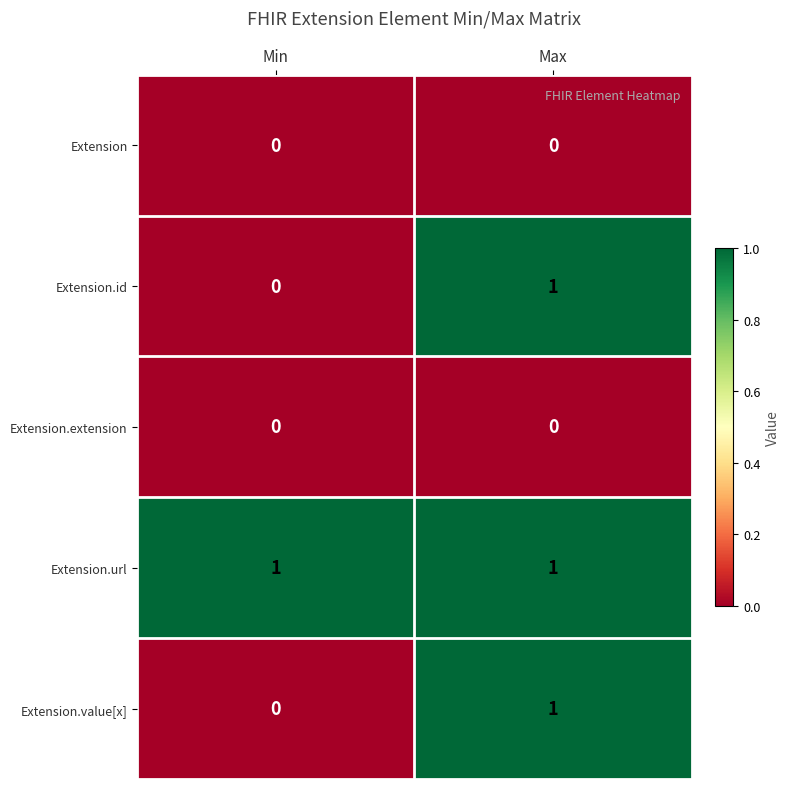

The value of Extension at Min is 0. True or false?

True